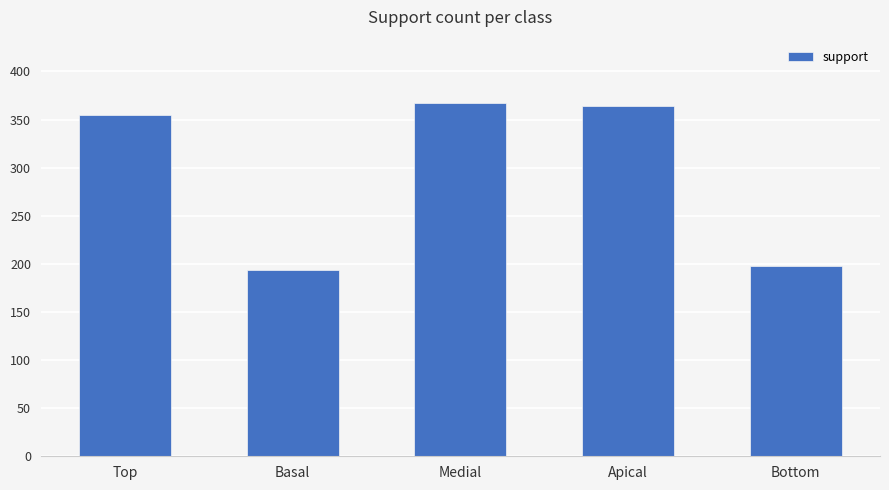

What is the label of the 4th bar from the left?

Apical